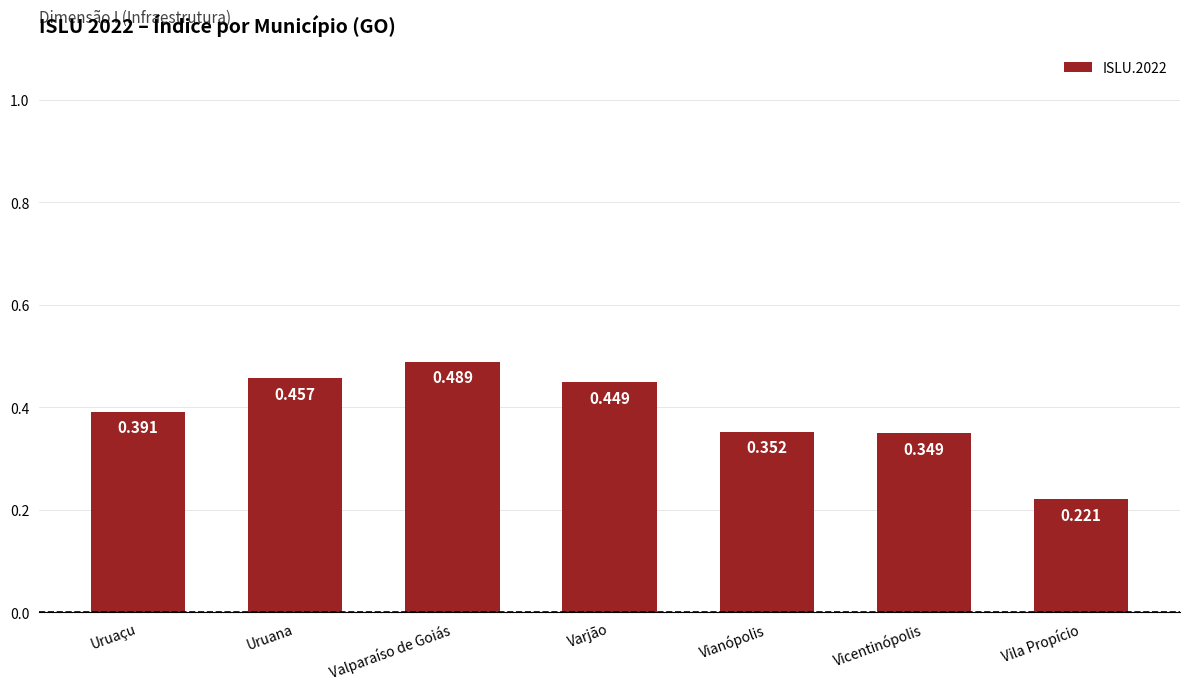

At which category does the chart reach its minimum across all series?

Vila Propício